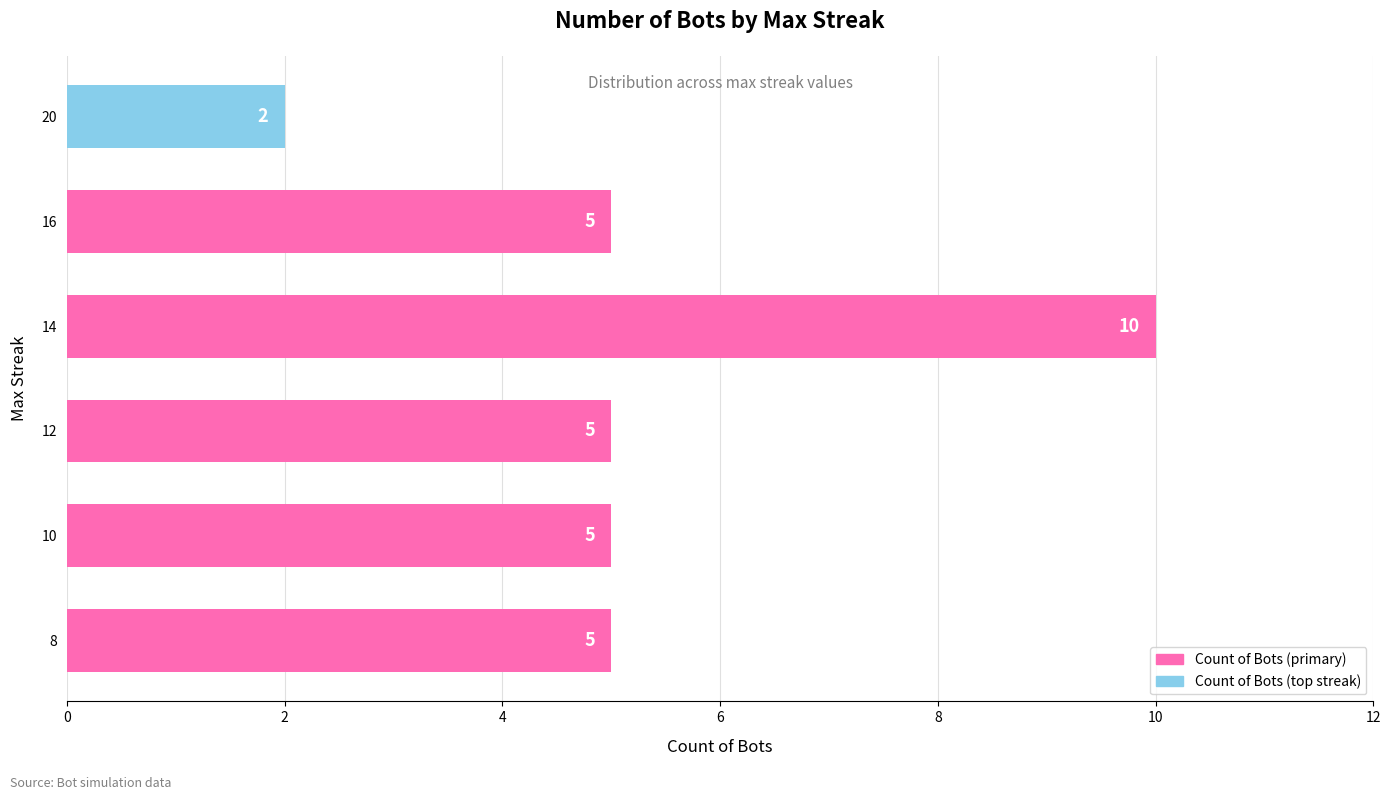

How many bars are there in total?

6